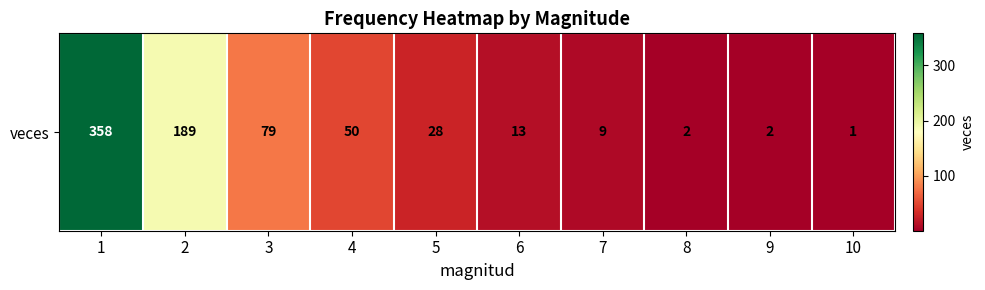

The value at 10 is 1. True or false?

False